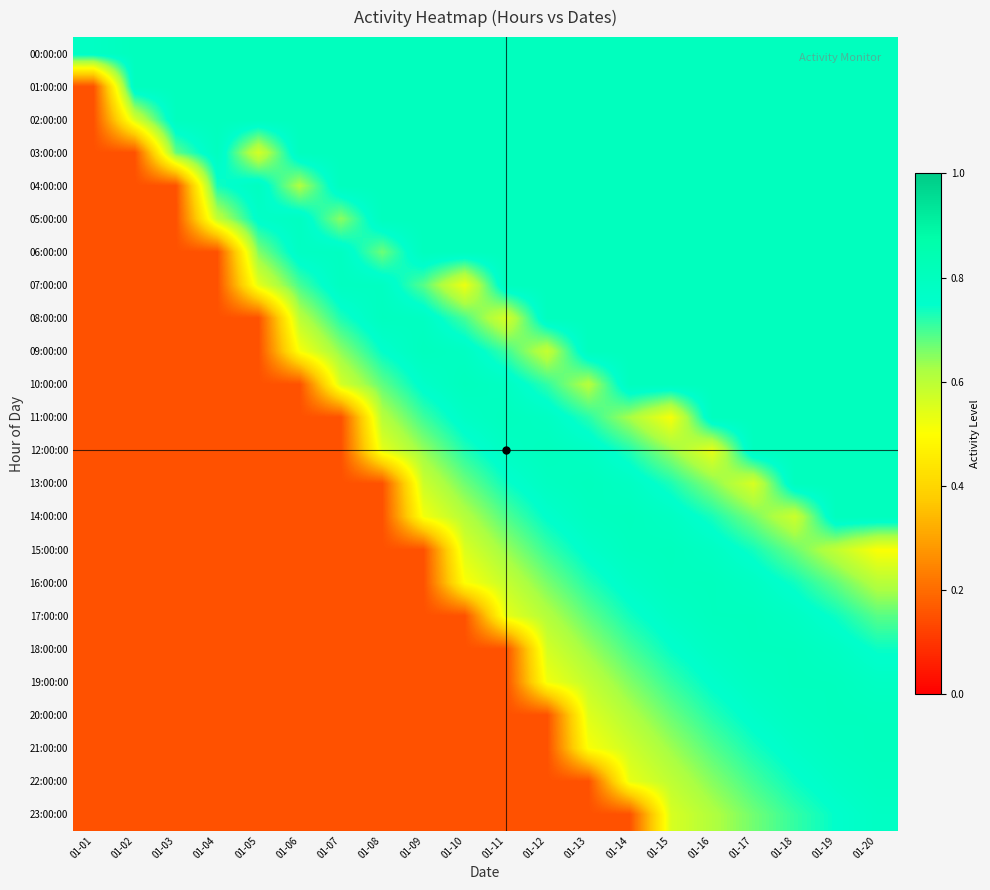

Reading left to right, list all the values displayed in this chart.

00:00:00: 01-01=0.8	01-02=0.8	01-03=0.8	01-04=0.8	01-05=0.8	01-06=0.8	01-07=0.8	01-08=0.8	01-09=0.8	01-10=0.8	01-11=0.8	01-12=0.8	01-13=0.8	01-14=0.8	01-15=0.8	01-16=0.8	01-17=0.8	01-18=0.8	01-19=0.8	01-20=0.8
01:00:00: 01-01=0.1	01-02=0.8	01-03=0.8	01-04=0.8	01-05=0.8	01-06=0.8	01-07=0.8	01-08=0.8	01-09=0.8	01-10=0.8	01-11=0.8	01-12=0.8	01-13=0.8	01-14=0.8	01-15=0.8	01-16=0.8	01-17=0.8	01-18=0.8	01-19=0.8	01-20=0.8
02:00:00: 01-01=0.1	01-02=0.6	01-03=0.8	01-04=0.8	01-05=0.8	01-06=0.8	01-07=0.8	01-08=0.8	01-09=0.8	01-10=0.8	01-11=0.8	01-12=0.8	01-13=0.8	01-14=0.8	01-15=0.8	01-16=0.8	01-17=0.8	01-18=0.8	01-19=0.8	01-20=0.8
03:00:00: 01-01=0.1	01-02=0.1	01-03=0.7	01-04=0.8	01-05=0.6	01-06=0.8	01-07=0.8	01-08=0.8	01-09=0.8	01-10=0.8	01-11=0.8	01-12=0.8	01-13=0.8	01-14=0.8	01-15=0.8	01-16=0.8	01-17=0.8	01-18=0.8	01-19=0.8	01-20=0.8
04:00:00: 01-01=0.1	01-02=0.1	01-03=0.1	01-04=0.7	01-05=0.8	01-06=0.6	01-07=0.8	01-08=0.8	01-09=0.8	01-10=0.8	01-11=0.8	01-12=0.8	01-13=0.8	01-14=0.8	01-15=0.8	01-16=0.8	01-17=0.8	01-18=0.8	01-19=0.8	01-20=0.8
05:00:00: 01-01=0.1	01-02=0.1	01-03=0.1	01-04=0.6	01-05=0.8	01-06=0.8	01-07=0.6	01-08=0.8	01-09=0.8	01-10=0.8	01-11=0.8	01-12=0.8	01-13=0.8	01-14=0.8	01-15=0.8	01-16=0.8	01-17=0.8	01-18=0.8	01-19=0.8	01-20=0.8
06:00:00: 01-01=0.1	01-02=0.1	01-03=0.1	01-04=0.1	01-05=0.7	01-06=0.8	01-07=0.8	01-08=0.7	01-09=0.8	01-10=0.8	01-11=0.8	01-12=0.8	01-13=0.8	01-14=0.8	01-15=0.8	01-16=0.8	01-17=0.8	01-18=0.8	01-19=0.8	01-20=0.8
07:00:00: 01-01=0.1	01-02=0.1	01-03=0.1	01-04=0.1	01-05=0.5	01-06=0.7	01-07=0.8	01-08=0.8	01-09=0.7	01-10=0.5	01-11=0.8	01-12=0.8	01-13=0.8	01-14=0.8	01-15=0.8	01-16=0.8	01-17=0.8	01-18=0.8	01-19=0.8	01-20=0.8
08:00:00: 01-01=0.1	01-02=0.1	01-03=0.1	01-04=0.1	01-05=0.1	01-06=0.6	01-07=0.7	01-08=0.8	01-09=0.8	01-10=0.7	01-11=0.6	01-12=0.8	01-13=0.8	01-14=0.8	01-15=0.8	01-16=0.8	01-17=0.8	01-18=0.8	01-19=0.8	01-20=0.8
09:00:00: 01-01=0.1	01-02=0.1	01-03=0.1	01-04=0.1	01-05=0.1	01-06=0.5	01-07=0.6	01-08=0.7	01-09=0.8	01-10=0.8	01-11=0.7	01-12=0.6	01-13=0.8	01-14=0.8	01-15=0.8	01-16=0.8	01-17=0.8	01-18=0.8	01-19=0.8	01-20=0.8
10:00:00: 01-01=0.1	01-02=0.1	01-03=0.1	01-04=0.1	01-05=0.1	01-06=0.1	01-07=0.6	01-08=0.7	01-09=0.8	01-10=0.8	01-11=0.8	01-12=0.7	01-13=0.6	01-14=0.8	01-15=0.8	01-16=0.8	01-17=0.8	01-18=0.8	01-19=0.8	01-20=0.8
11:00:00: 01-01=0.1	01-02=0.1	01-03=0.1	01-04=0.1	01-05=0.1	01-06=0.1	01-07=0.1	01-08=0.6	01-09=0.7	01-10=0.8	01-11=0.8	01-12=0.8	01-13=0.7	01-14=0.6	01-15=0.5	01-16=0.8	01-17=0.8	01-18=0.8	01-19=0.8	01-20=0.8
12:00:00: 01-01=0.1	01-02=0.1	01-03=0.1	01-04=0.1	01-05=0.1	01-06=0.1	01-07=0.1	01-08=0.5	01-09=0.6	01-10=0.7	01-11=0.8	01-12=0.8	01-13=0.8	01-14=0.7	01-15=0.6	01-16=0.5	01-17=0.8	01-18=0.8	01-19=0.8	01-20=0.8
13:00:00: 01-01=0.1	01-02=0.1	01-03=0.1	01-04=0.1	01-05=0.1	01-06=0.1	01-07=0.1	01-08=0.1	01-09=0.6	01-10=0.7	01-11=0.7	01-12=0.8	01-13=0.8	01-14=0.8	01-15=0.7	01-16=0.7	01-17=0.6	01-18=0.8	01-19=0.8	01-20=0.8
14:00:00: 01-01=0.1	01-02=0.1	01-03=0.1	01-04=0.1	01-05=0.1	01-06=0.1	01-07=0.1	01-08=0.1	01-09=0.5	01-10=0.6	01-11=0.7	01-12=0.8	01-13=0.8	01-14=0.8	01-15=0.8	01-16=0.7	01-17=0.7	01-18=0.6	01-19=0.8	01-20=0.8
15:00:00: 01-01=0.1	01-02=0.1	01-03=0.1	01-04=0.1	01-05=0.1	01-06=0.1	01-07=0.1	01-08=0.1	01-09=0.1	01-10=0.6	01-11=0.6	01-12=0.7	01-13=0.8	01-14=0.8	01-15=0.8	01-16=0.8	01-17=0.7	01-18=0.7	01-19=0.6	01-20=0.5
16:00:00: 01-01=0.1	01-02=0.1	01-03=0.1	01-04=0.1	01-05=0.1	01-06=0.1	01-07=0.1	01-08=0.1	01-09=0.1	01-10=0.5	01-11=0.6	01-12=0.7	01-13=0.7	01-14=0.8	01-15=0.8	01-16=0.8	01-17=0.8	01-18=0.7	01-19=0.7	01-20=0.6
17:00:00: 01-01=0.1	01-02=0.1	01-03=0.1	01-04=0.1	01-05=0.1	01-06=0.1	01-07=0.1	01-08=0.1	01-09=0.1	01-10=0.1	01-11=0.5	01-12=0.6	01-13=0.7	01-14=0.7	01-15=0.8	01-16=0.8	01-17=0.8	01-18=0.8	01-19=0.7	01-20=0.7
18:00:00: 01-01=0.1	01-02=0.1	01-03=0.1	01-04=0.1	01-05=0.1	01-06=0.1	01-07=0.1	01-08=0.1	01-09=0.1	01-10=0.1	01-11=0.1	01-12=0.6	01-13=0.6	01-14=0.7	01-15=0.7	01-16=0.8	01-17=0.8	01-18=0.8	01-19=0.8	01-20=0.7
19:00:00: 01-01=0.1	01-02=0.1	01-03=0.1	01-04=0.1	01-05=0.1	01-06=0.1	01-07=0.1	01-08=0.1	01-09=0.1	01-10=0.1	01-11=0.1	01-12=0.5	01-13=0.6	01-14=0.7	01-15=0.7	01-16=0.8	01-17=0.8	01-18=0.8	01-19=0.8	01-20=0.8
20:00:00: 01-01=0.1	01-02=0.1	01-03=0.1	01-04=0.1	01-05=0.1	01-06=0.1	01-07=0.1	01-08=0.1	01-09=0.1	01-10=0.1	01-11=0.1	01-12=0.1	01-13=0.5	01-14=0.6	01-15=0.7	01-16=0.7	01-17=0.8	01-18=0.8	01-19=0.8	01-20=0.8
21:00:00: 01-01=0.1	01-02=0.1	01-03=0.1	01-04=0.1	01-05=0.1	01-06=0.1	01-07=0.1	01-08=0.1	01-09=0.1	01-10=0.1	01-11=0.1	01-12=0.1	01-13=0.5	01-14=0.6	01-15=0.6	01-16=0.7	01-17=0.7	01-18=0.8	01-19=0.8	01-20=0.8
22:00:00: 01-01=0.1	01-02=0.1	01-03=0.1	01-04=0.1	01-05=0.1	01-06=0.1	01-07=0.1	01-08=0.1	01-09=0.1	01-10=0.1	01-11=0.1	01-12=0.1	01-13=0.1	01-14=0.5	01-15=0.6	01-16=0.7	01-17=0.7	01-18=0.7	01-19=0.8	01-20=0.8
23:00:00: 01-01=0.1	01-02=0.1	01-03=0.1	01-04=0.1	01-05=0.1	01-06=0.1	01-07=0.1	01-08=0.1	01-09=0.1	01-10=0.1	01-11=0.1	01-12=0.1	01-13=0.1	01-14=0.1	01-15=0.6	01-16=0.6	01-17=0.7	01-18=0.7	01-19=0.7	01-20=0.8